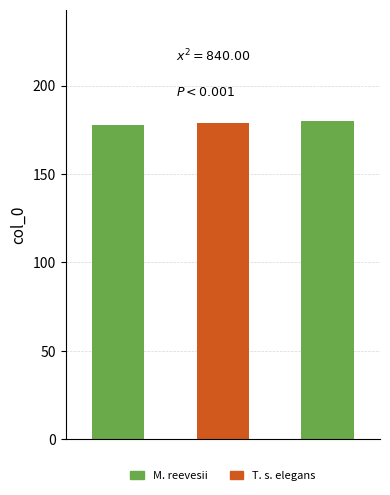

What is the greatest value displayed?

180